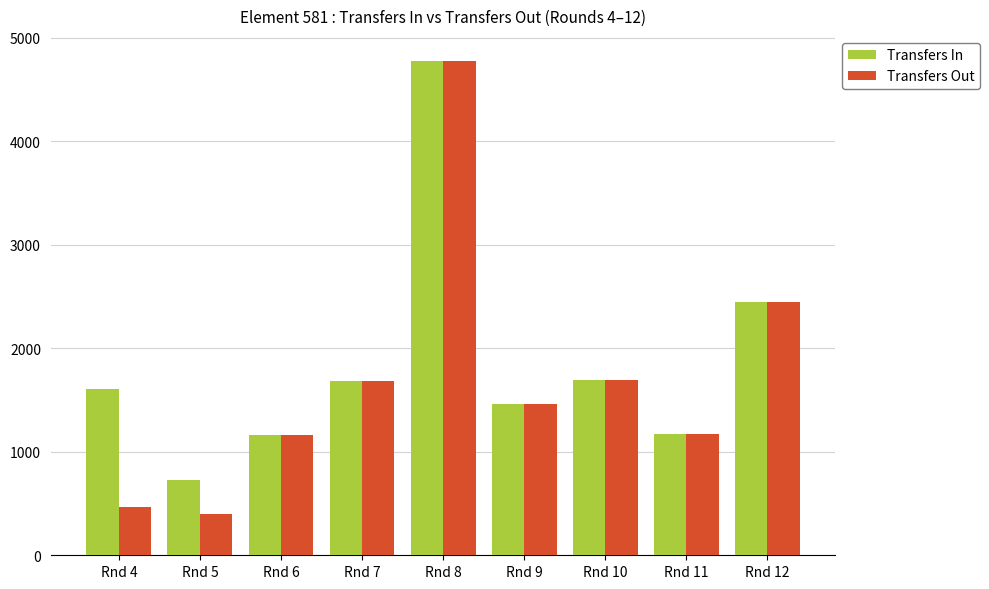

What value does the Transfers In series have at Rnd 4?

1602